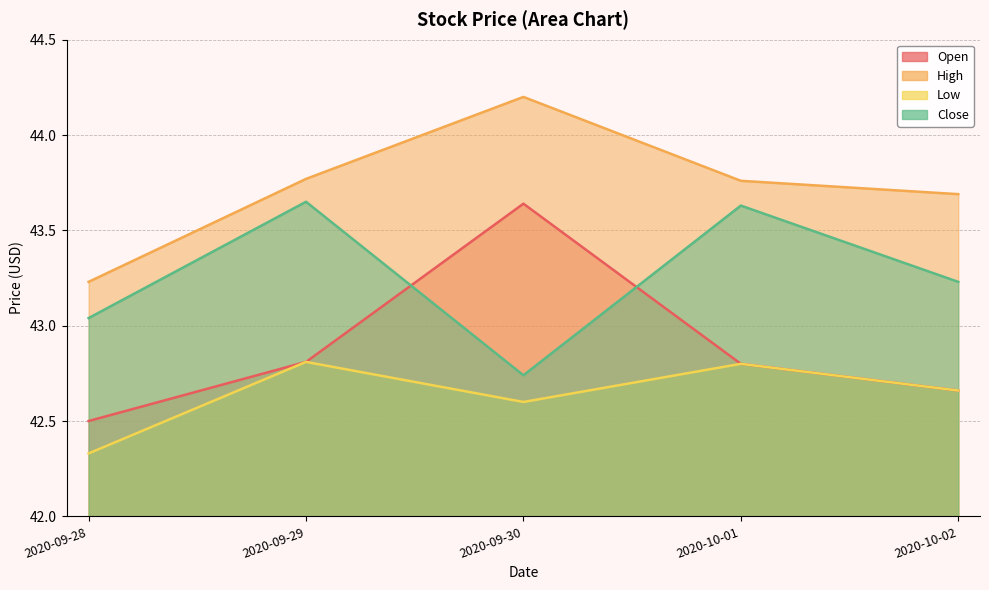

At which label is High closest to 43?

2020-09-28